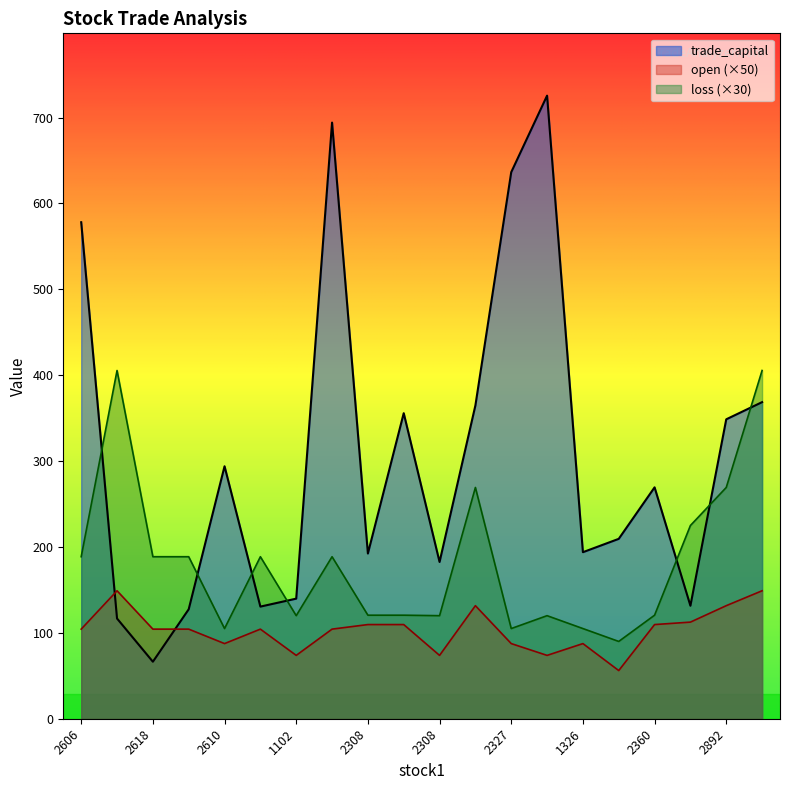

The open series shows 148.8 at 2618. True or false?

False